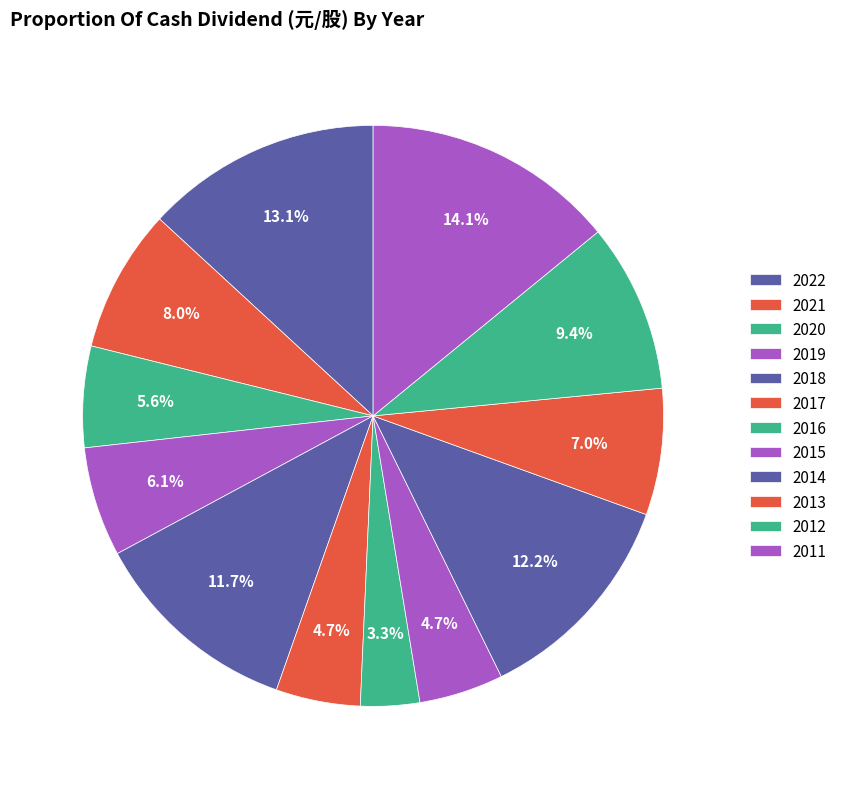

How many segments does this pie chart have?

12